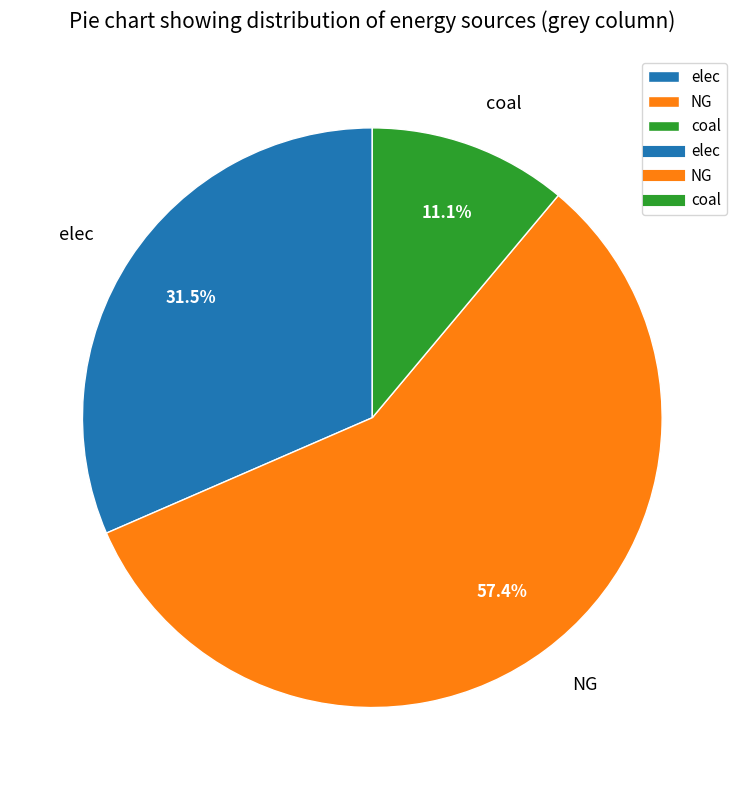

To the nearest percent, what is the difference between the largest and smallest slice percentages?

46%